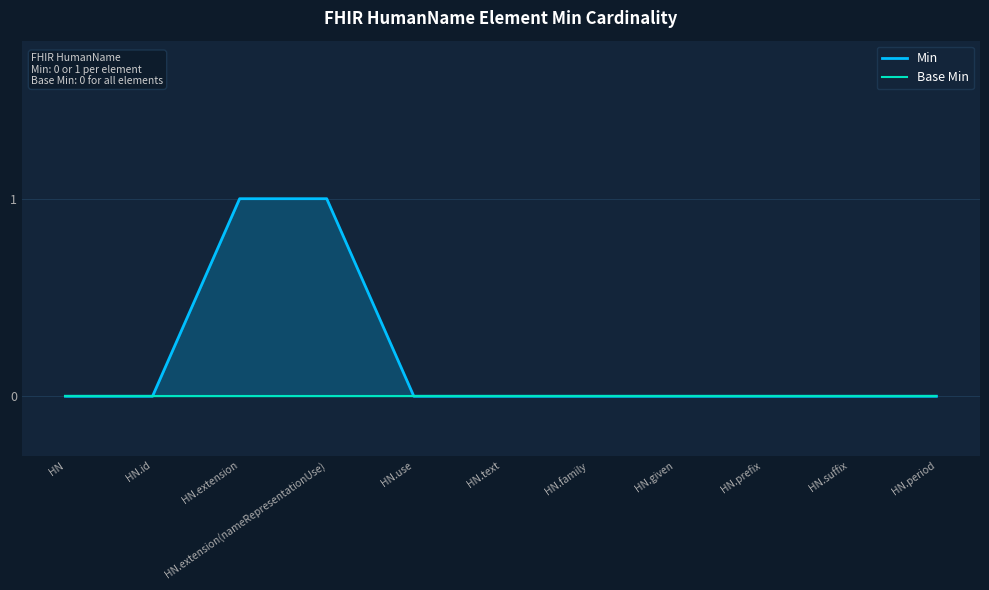

Which series has the largest total across all categories?

Min